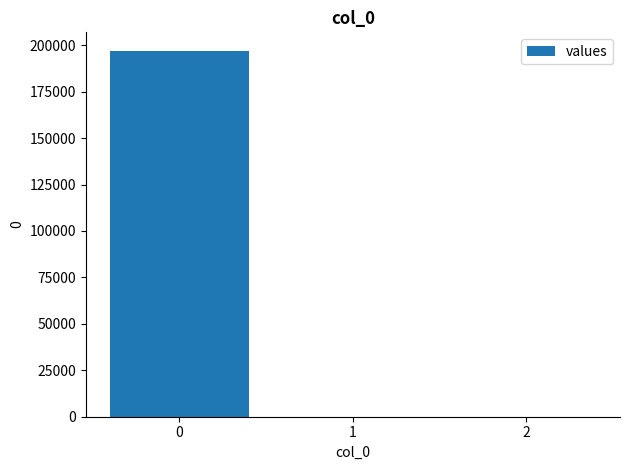

What is the greatest value displayed?

197087.2